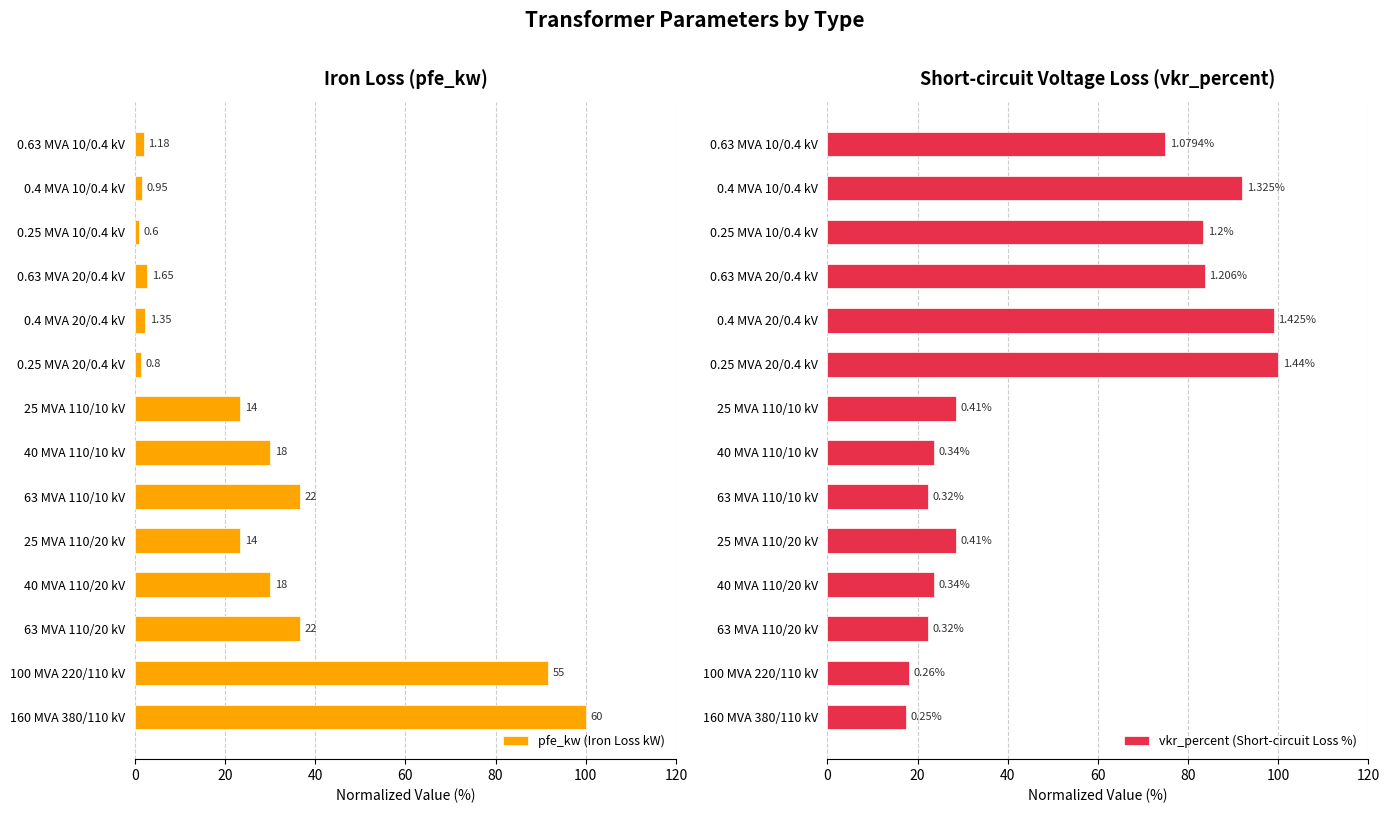

What is the difference between the maximum and minimum values in the pfe_kw (Iron Loss kW) series?

99.0